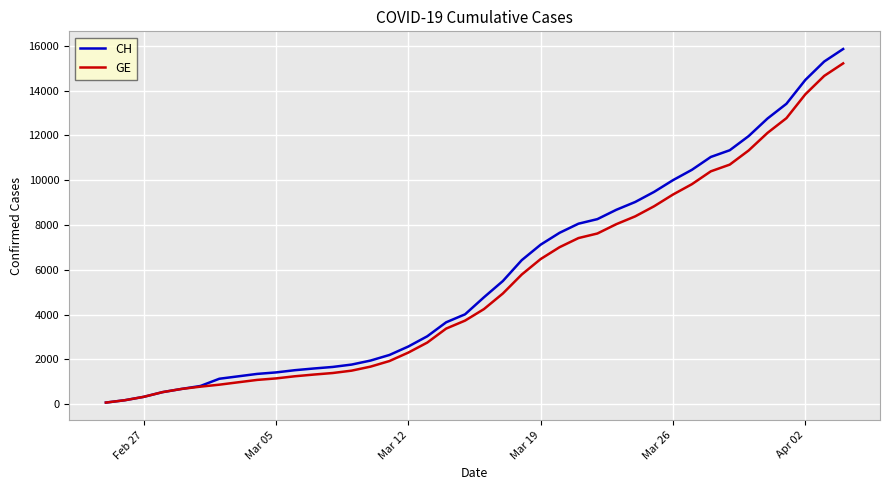

Which series has the largest range (max minus min)?

CH